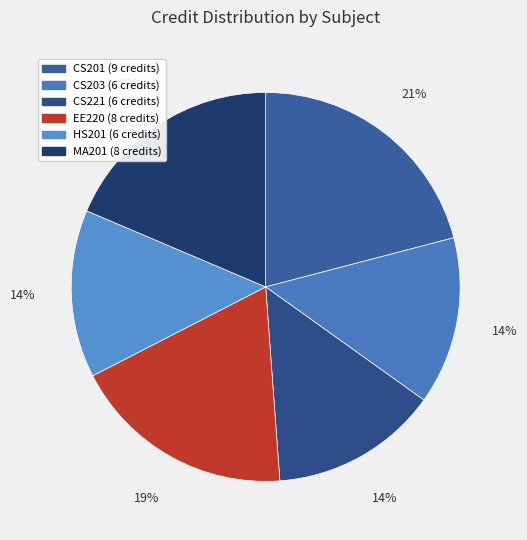

Is there a majority slice in this chart?

No